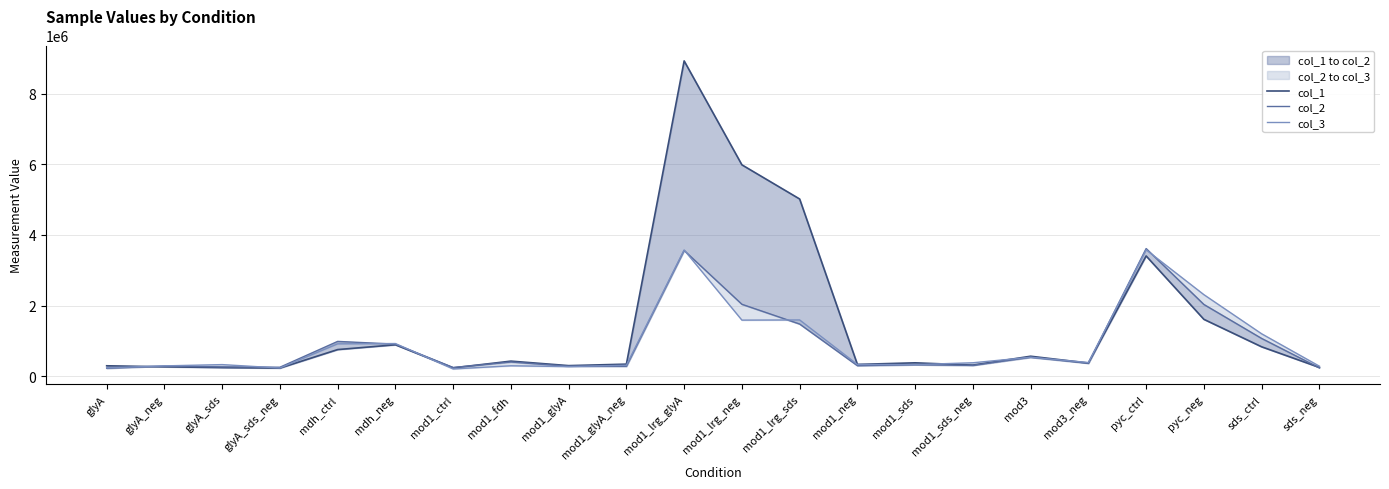

Where does the col_2 series first go above 366168?

mdh_ctrl